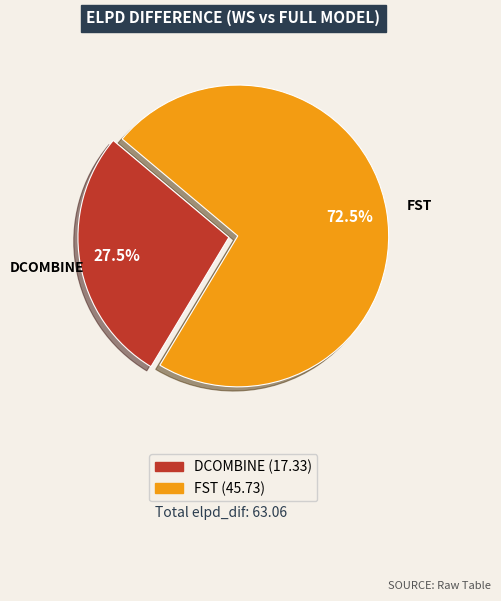

Which category has the biggest portion of the pie?

FST